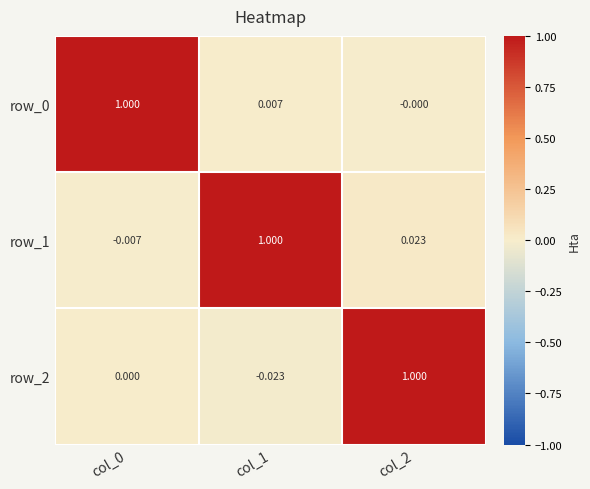

What is the difference between the maximum and minimum values in the row_1 series?

1.0